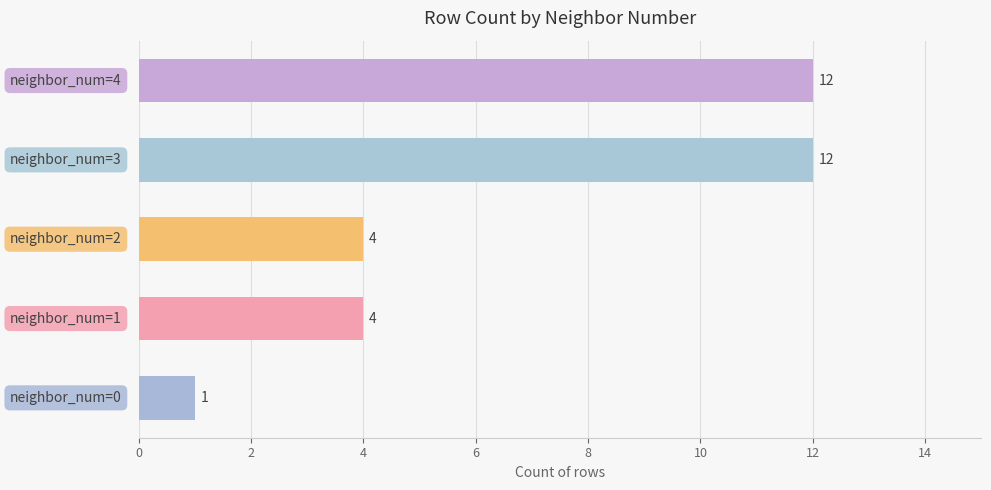

Reading bottom to top, transcribe all the data shown in this chart.

1	4	4	12	12